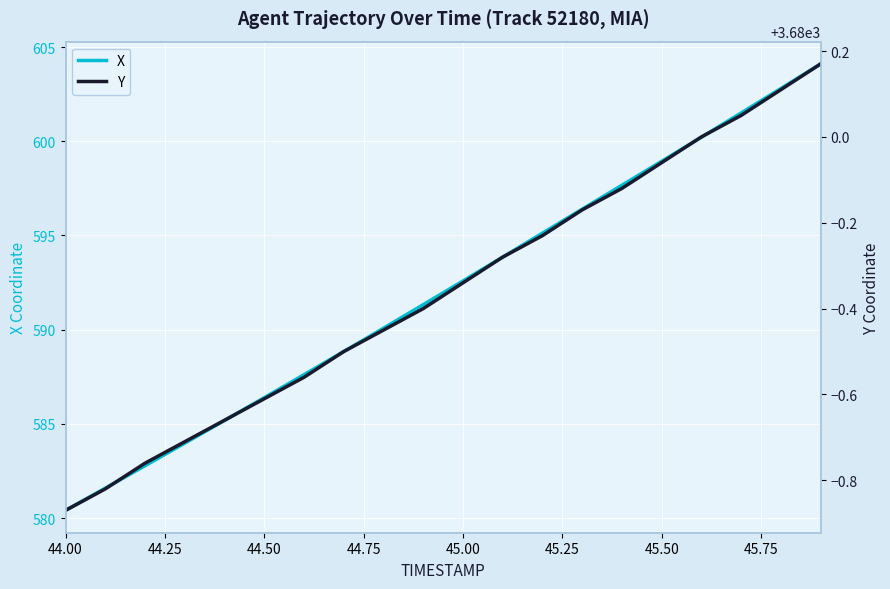

At which label does X reach its minimum?

44.00